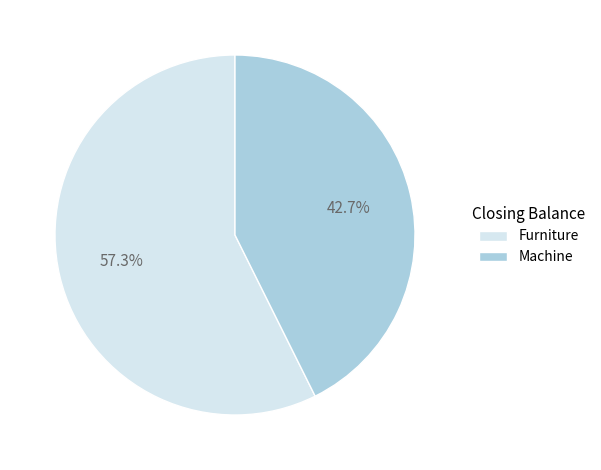

To the nearest percent, what is the difference between the largest and smallest slice percentages?

15%